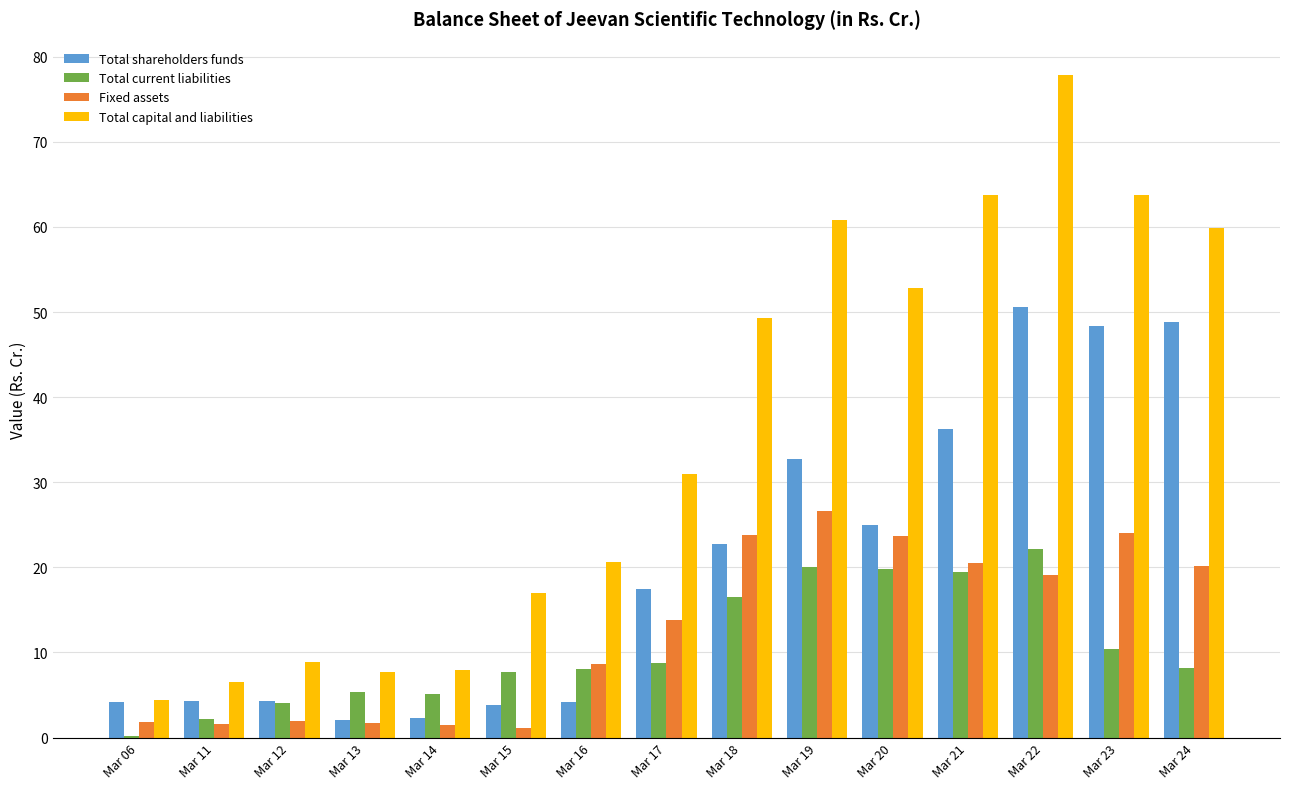

Is the value of Total current liabilities at Mar 11 greater than the value of Total shareholders funds at Mar 22?

No